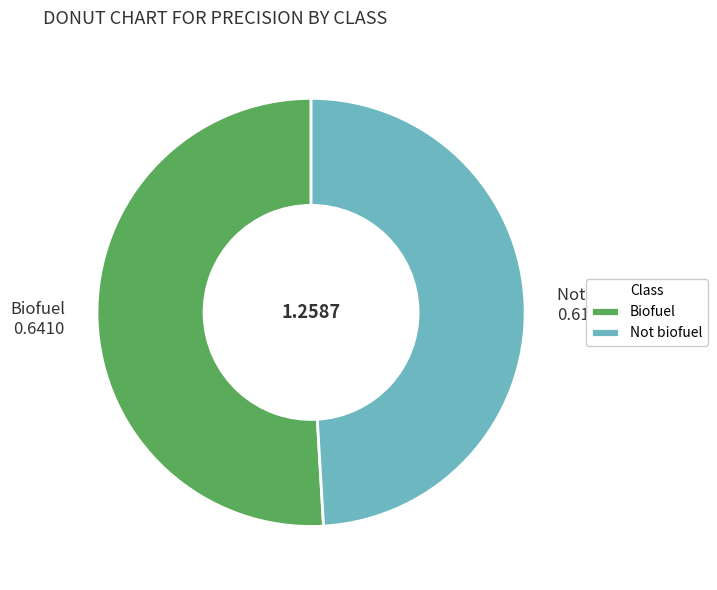

Rank the categories by value from lowest to highest.

Not biofuel, Biofuel